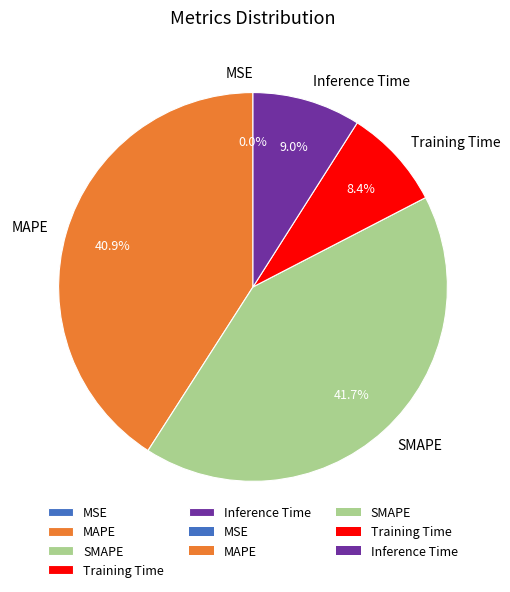

What is the largest slice in the pie chart?

SMAPE